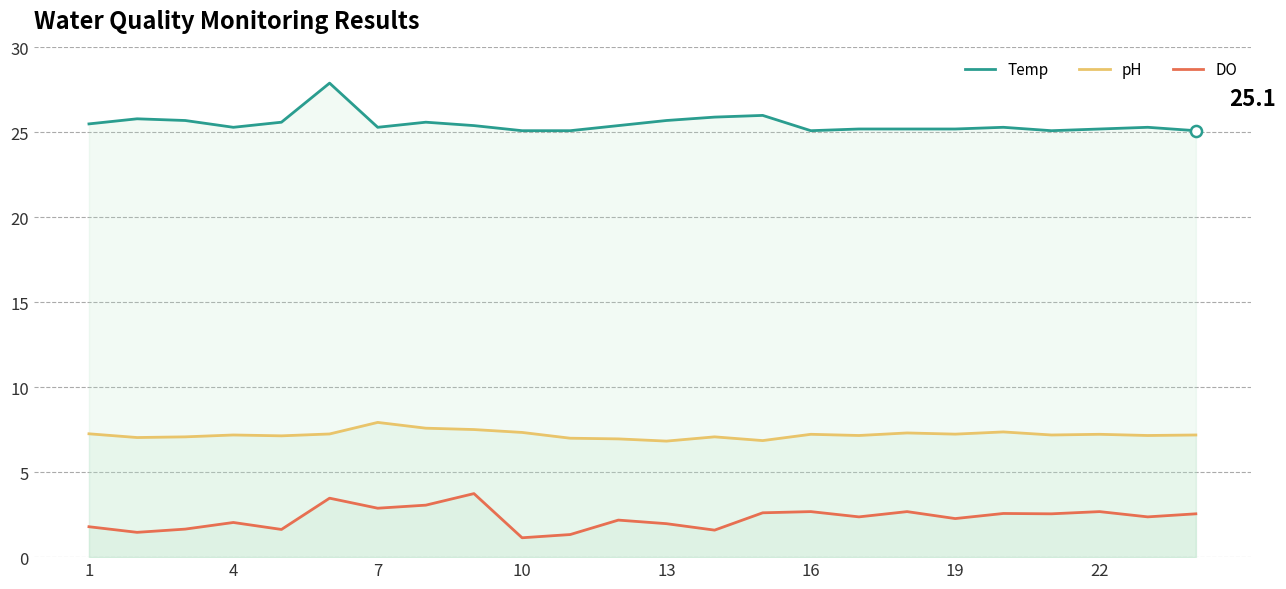

What are all the series names shown in the legend?

Temp, pH, DO